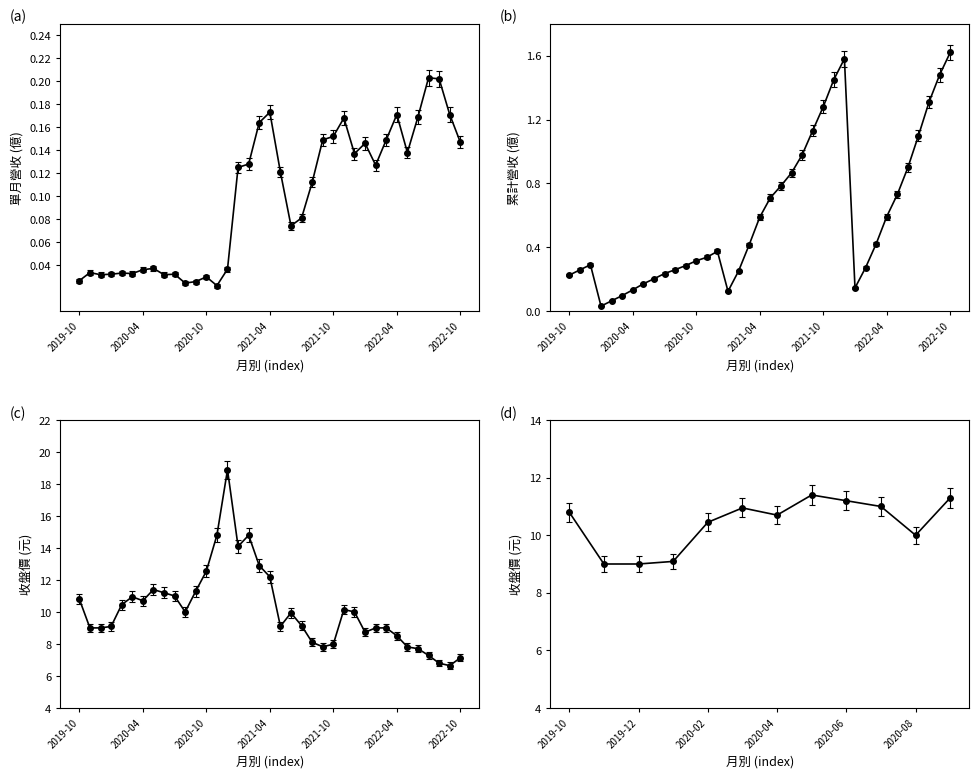

Between 2022-07 and 2022-05, which series saw the biggest shift?

收盤價